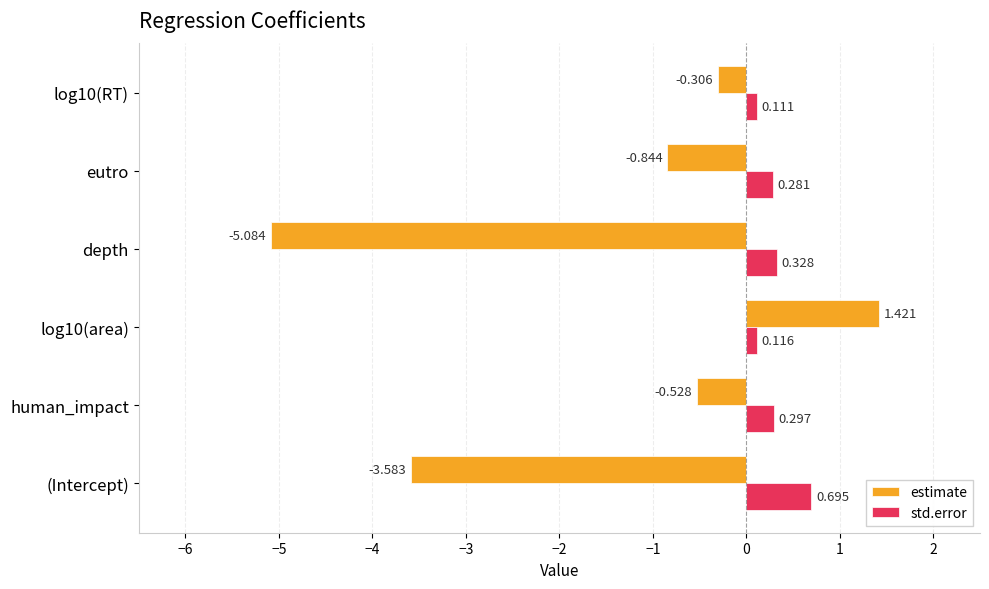

Rank the series by their maximum value, from highest to lowest.

estimate, std.error